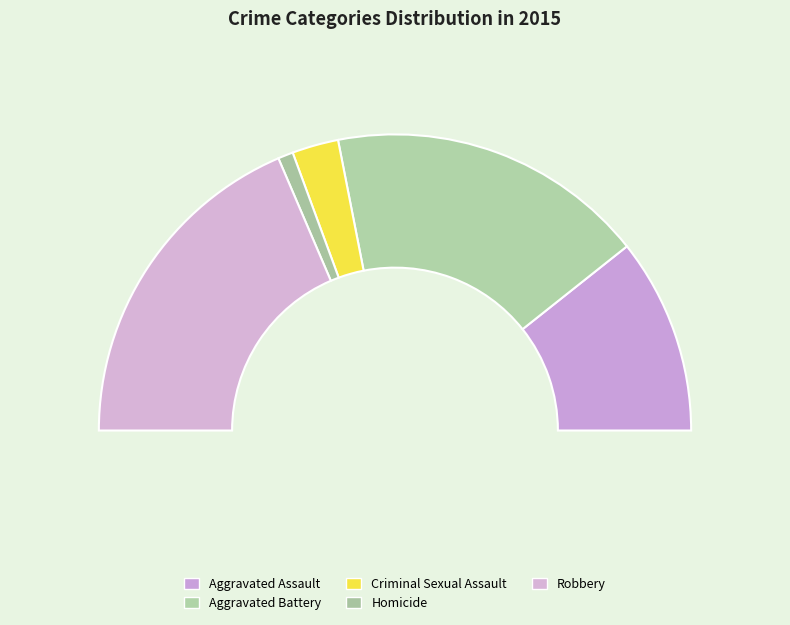

Rank the categories by value from lowest to highest.

Homicide, Criminal Sexual Assault, Aggravated Assault, Aggravated Battery, Robbery